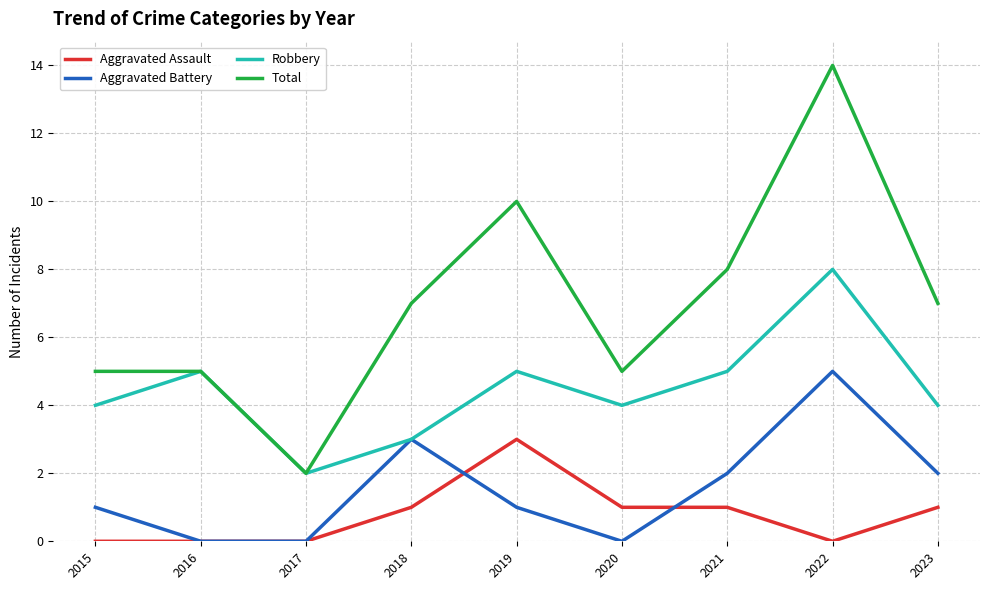

True or false: Aggravated Assault and Robbery cross at least once.

False